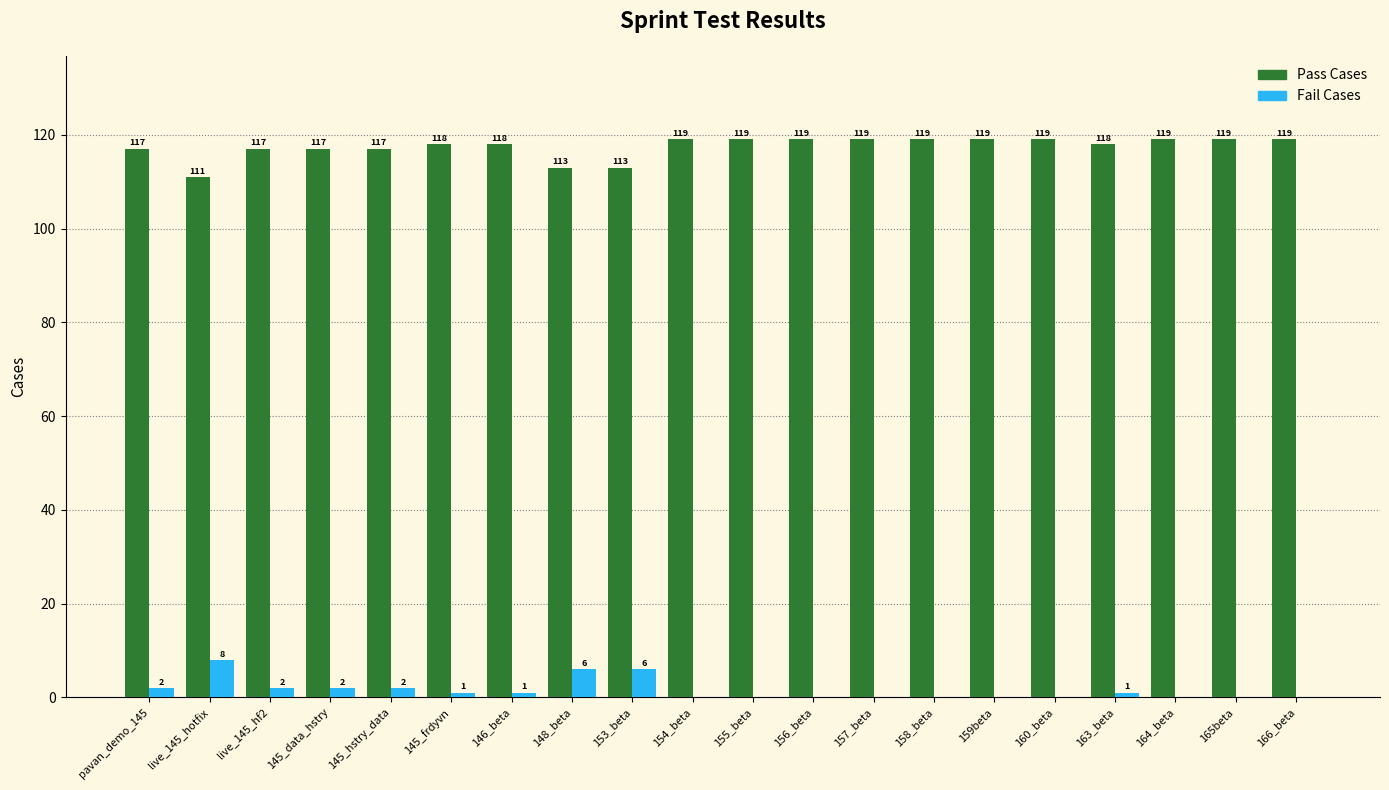

Are the bars horizontal?

No